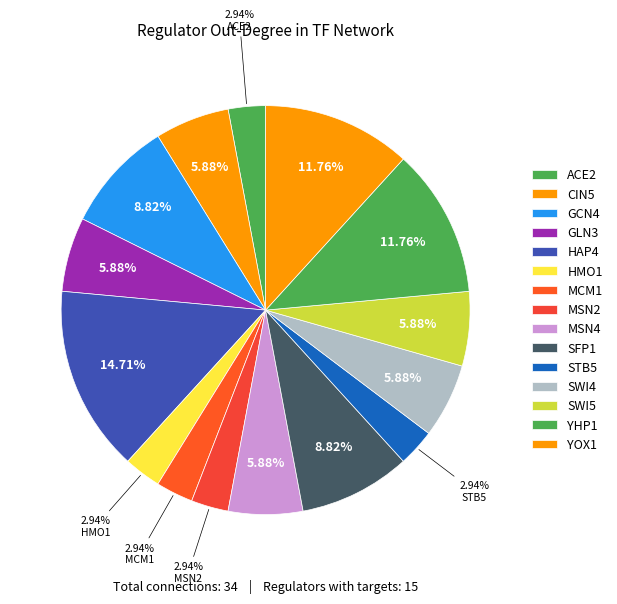

Count the number of slices in the pie.

15